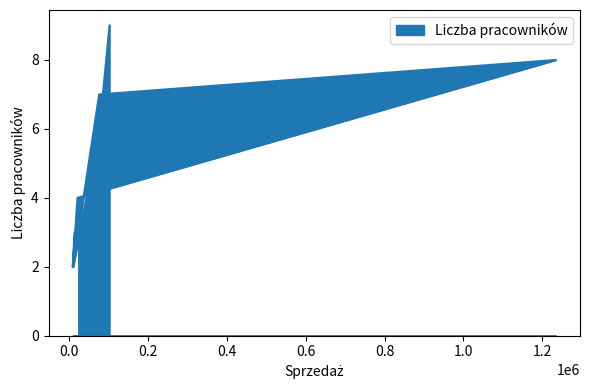

Between 23000 and 13600, which is larger?

23000